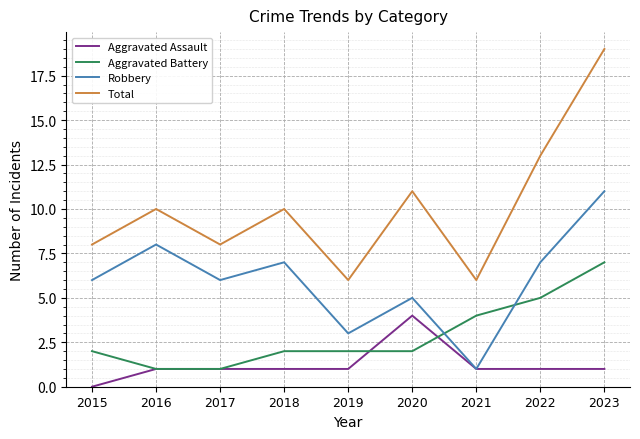

The Aggravated Battery series shows 3 at 2019. True or false?

False